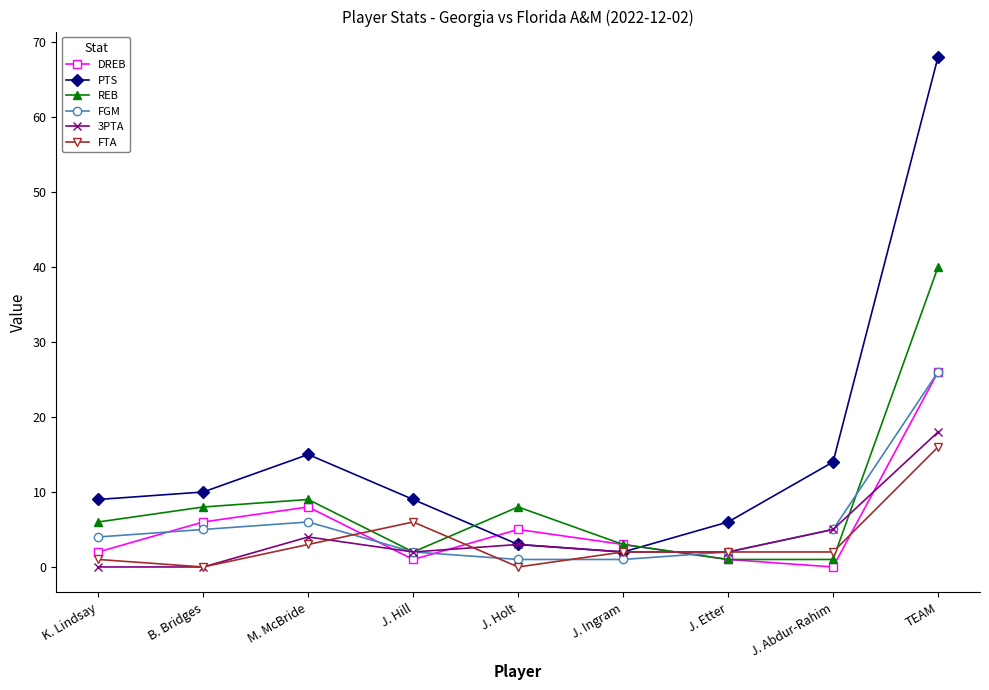

True or false: FGM has a value of 36 at TEAM.

False